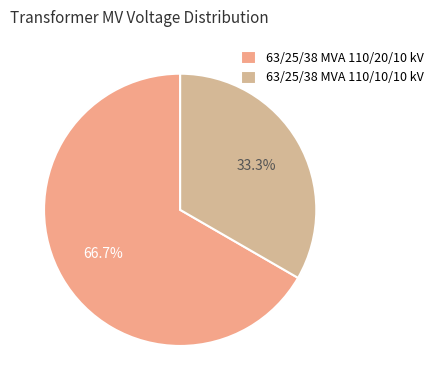

To the nearest percent, what portion does 63/25/38 MVA 110/10/10 kV represent?

33%